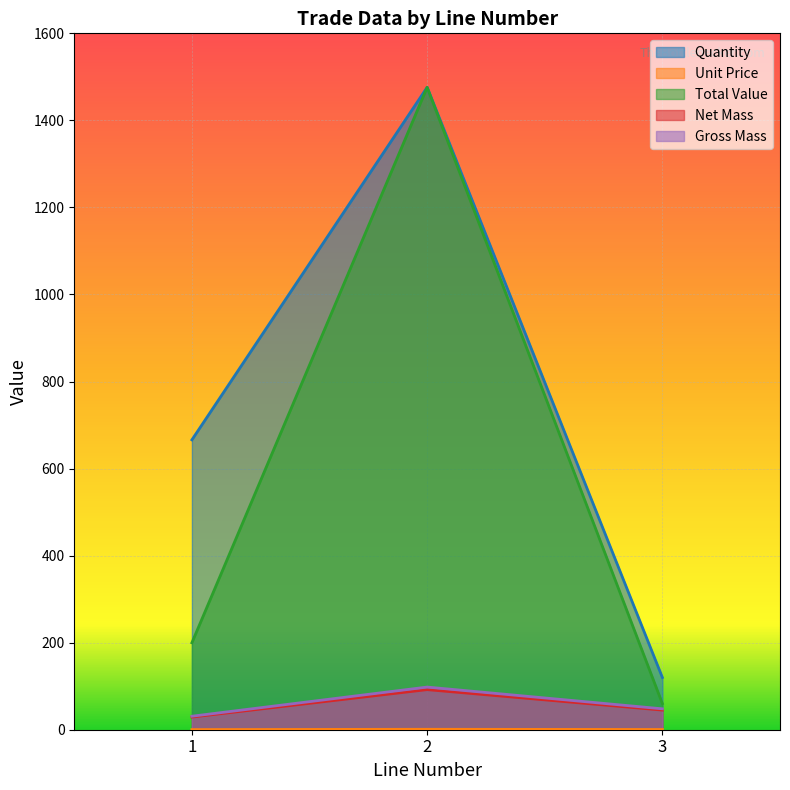

What is the difference between the maximum and minimum values in the Total Value series?

1416.0